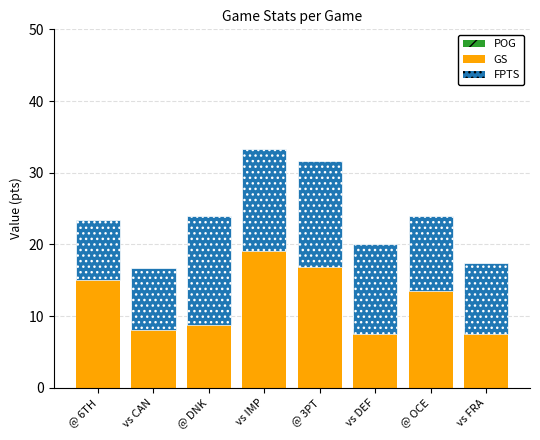

At which category is the sum across all series the highest?

vs IMP